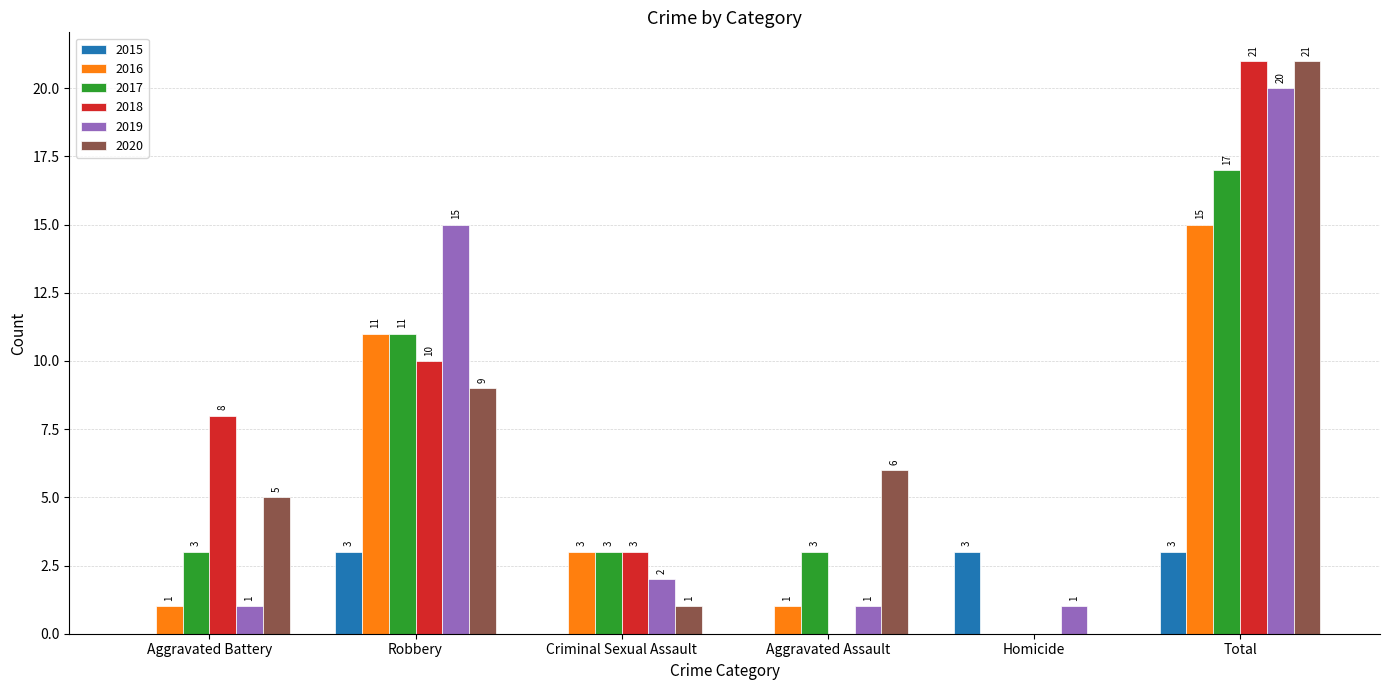

How many positive values does the 2017 series have?

5